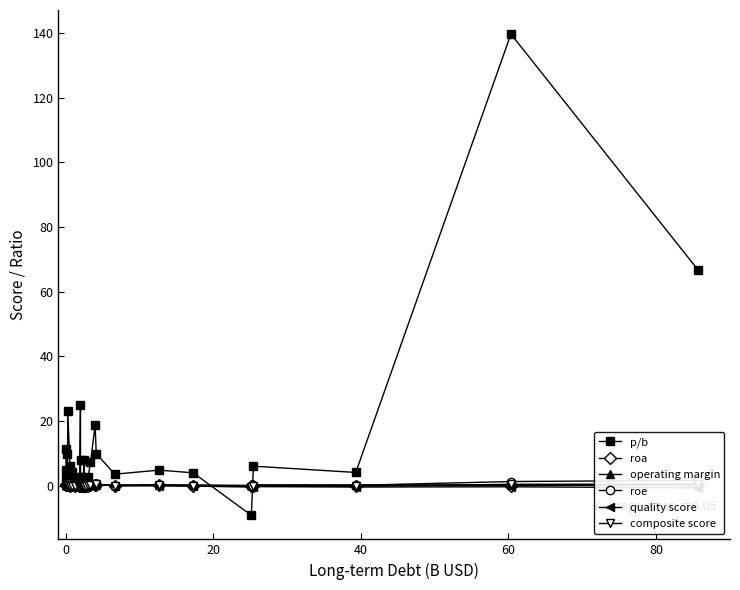

True or false: composite score and operating margin intersect in this chart.

True